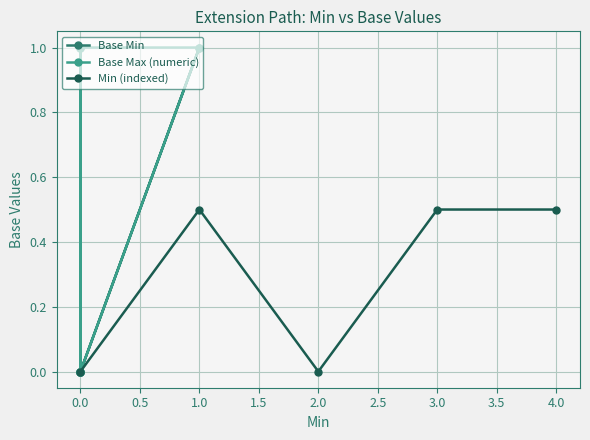

At which category does Min (indexed) reach its first local peak?

1.0